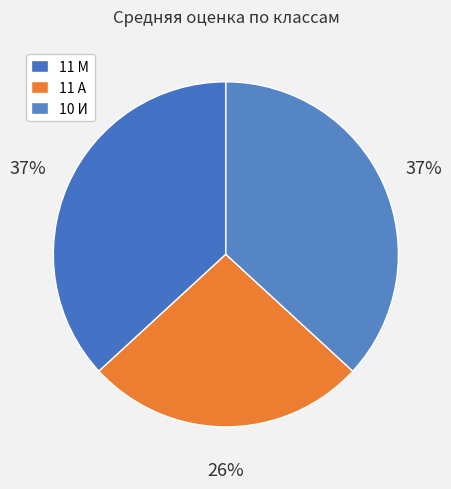

Which slice is the smallest?

11 А